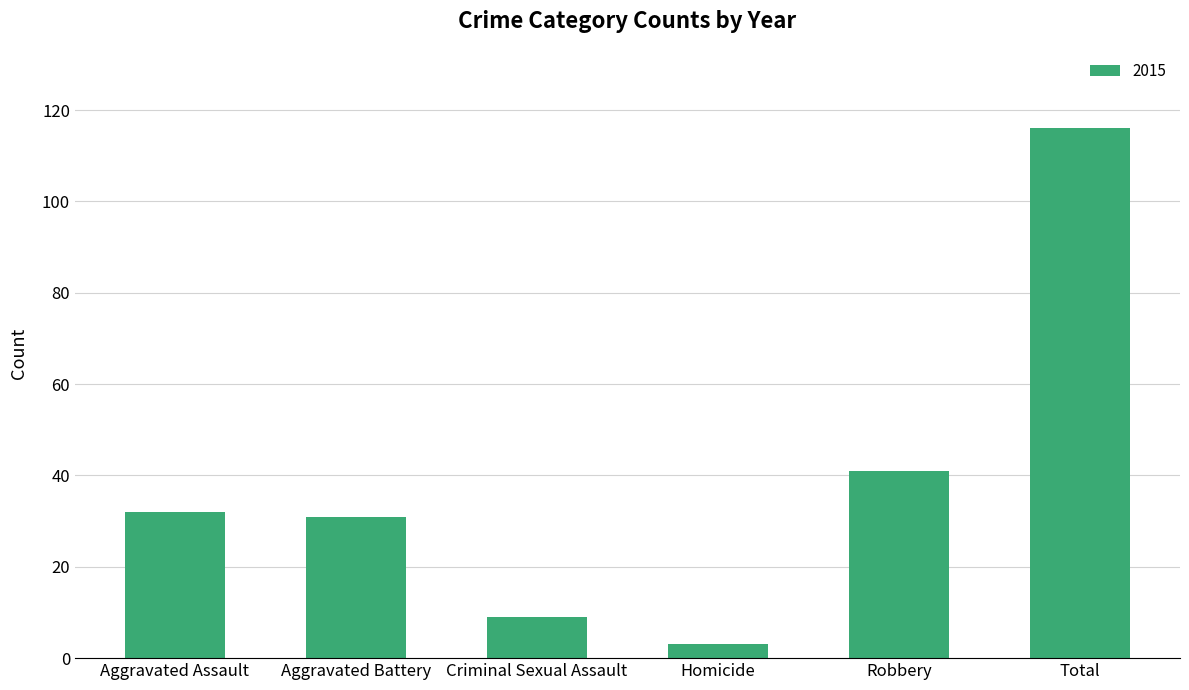

Read the value at Homicide.

3